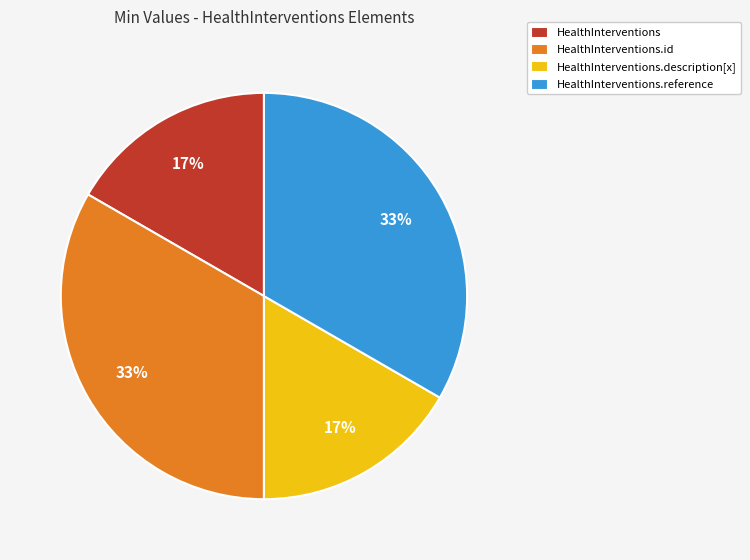

To the nearest percent, what percentage of the pie is HealthInterventions.reference?

33%